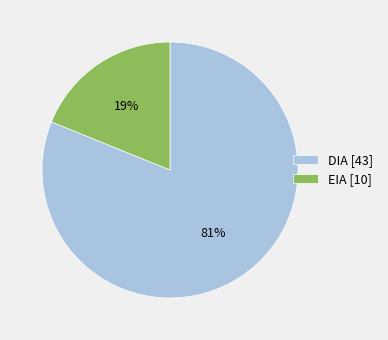

Is the sum of DIA and EIA greater than half?

Yes